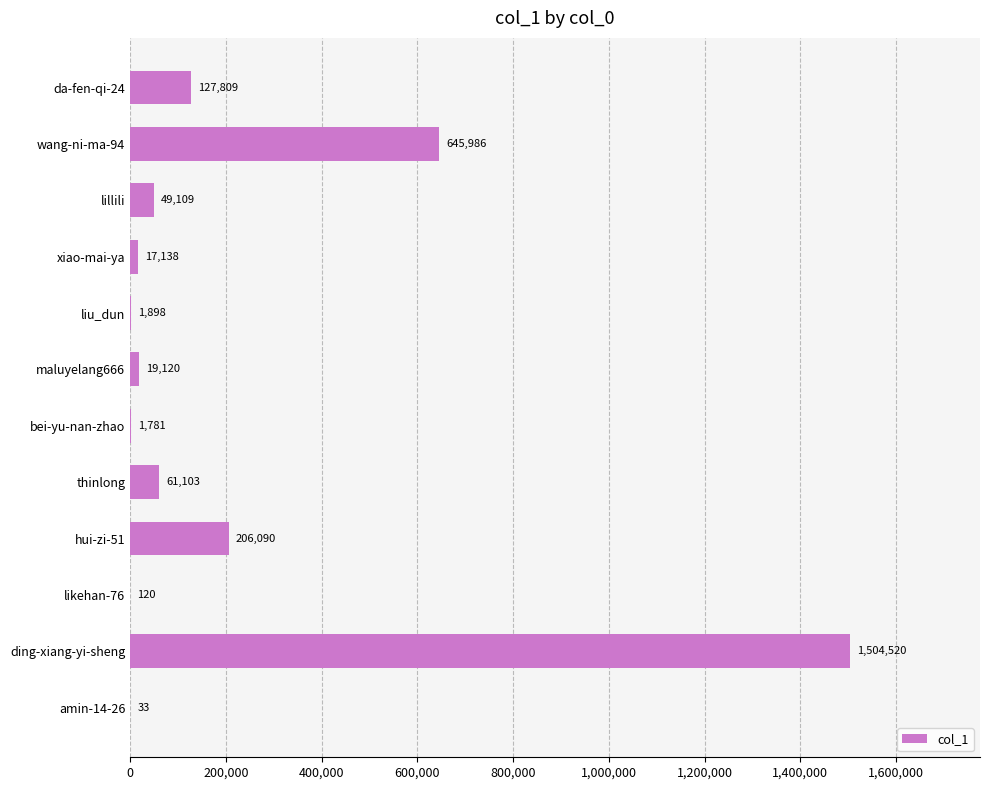

Is it true that the value at liu_dun is 1898?

True